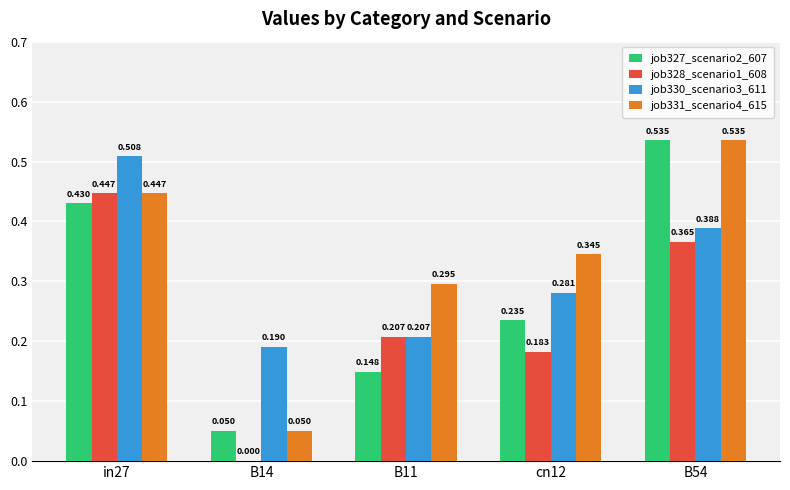

How many groups of bars are there?

5